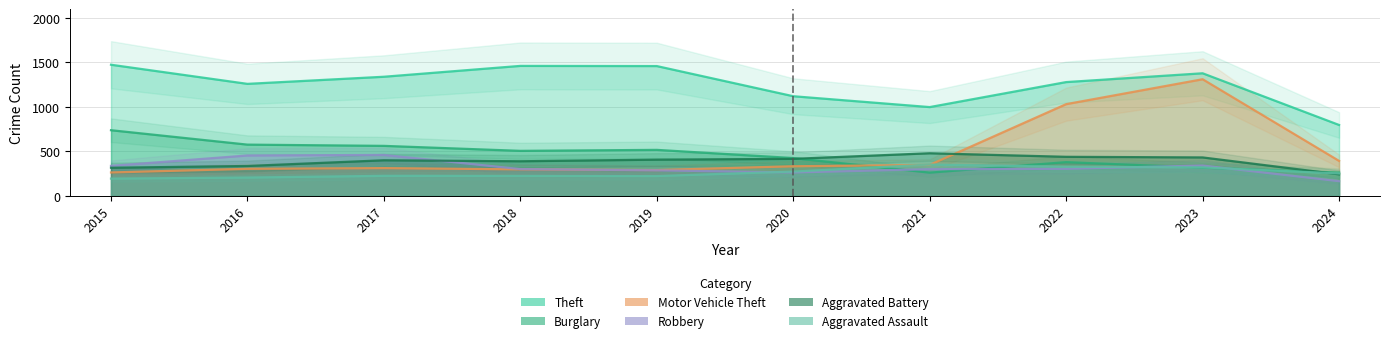

Rank the categories by Theft value from lowest to highest.

2024, 2021, 2020, 2016, 2022, 2017, 2023, 2019, 2018, 2015